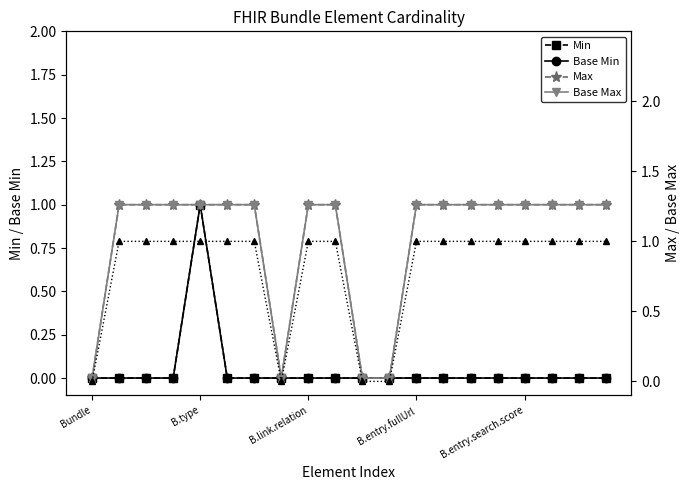

How many interior local valleys does the Max (right) series have?

1